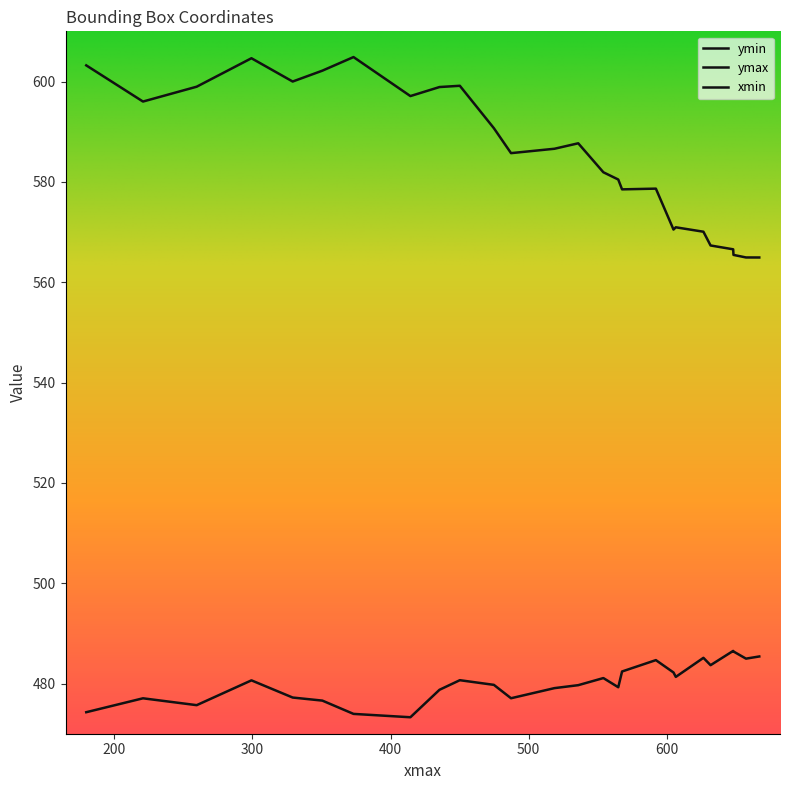

Between 1 and 15, which is larger?

1